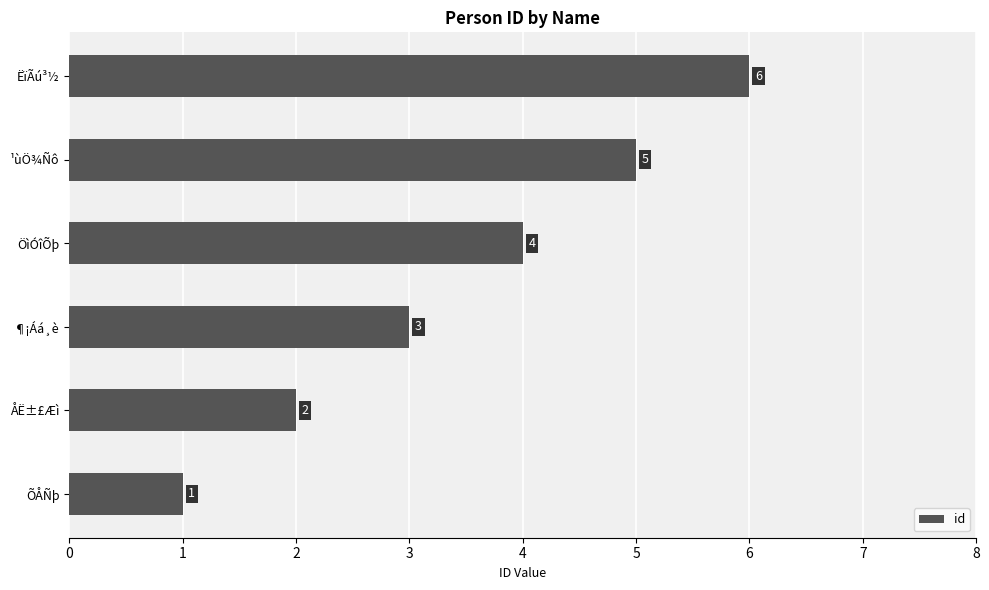

Count the values in the range 2 to 5.

4